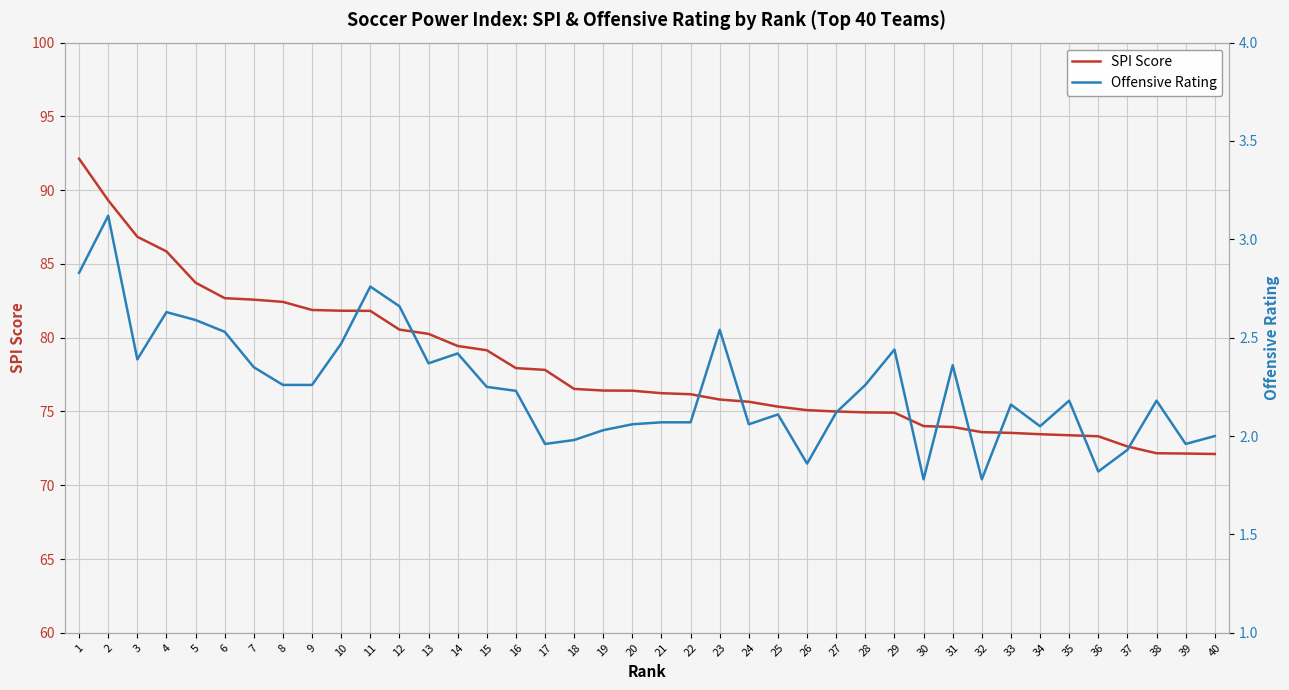

What is the difference between the second highest and minimum values in the Offensive Rating series?

1.1